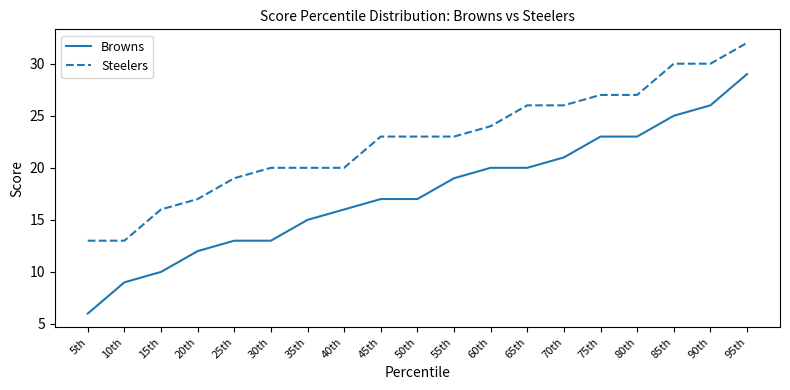

Rank the series by their maximum value, from lowest to highest.

Browns, Steelers